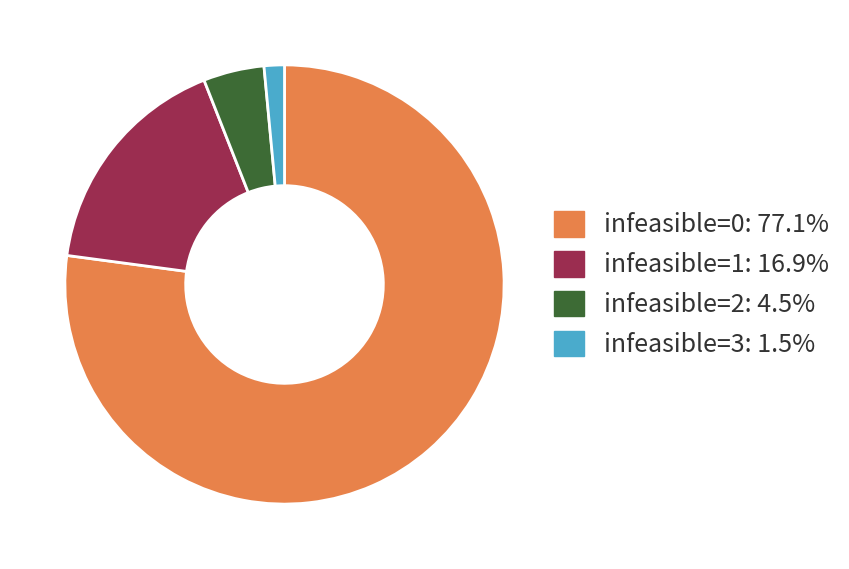

Is there any slice that represents more than half of the pie?

Yes